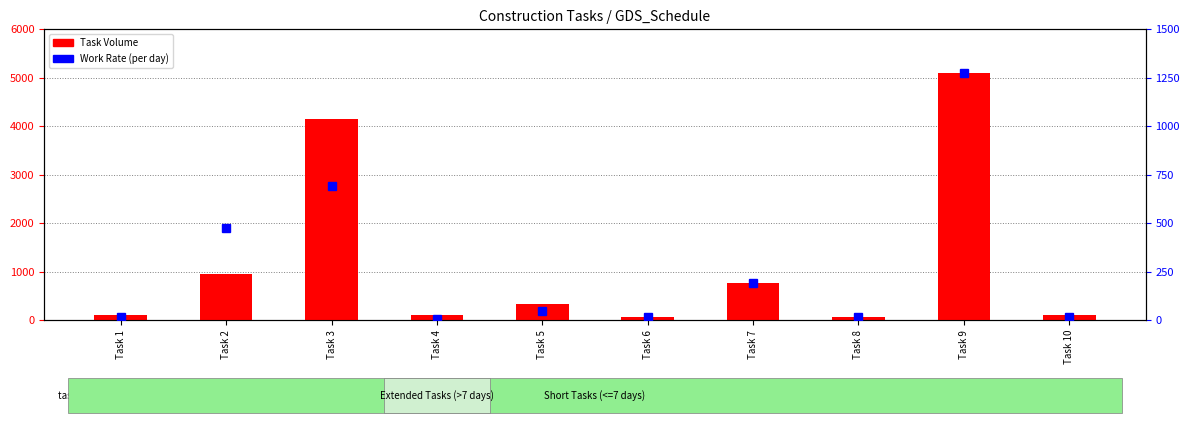

What is the sum of the Task Volume values at Task 1 and Task 8?

168